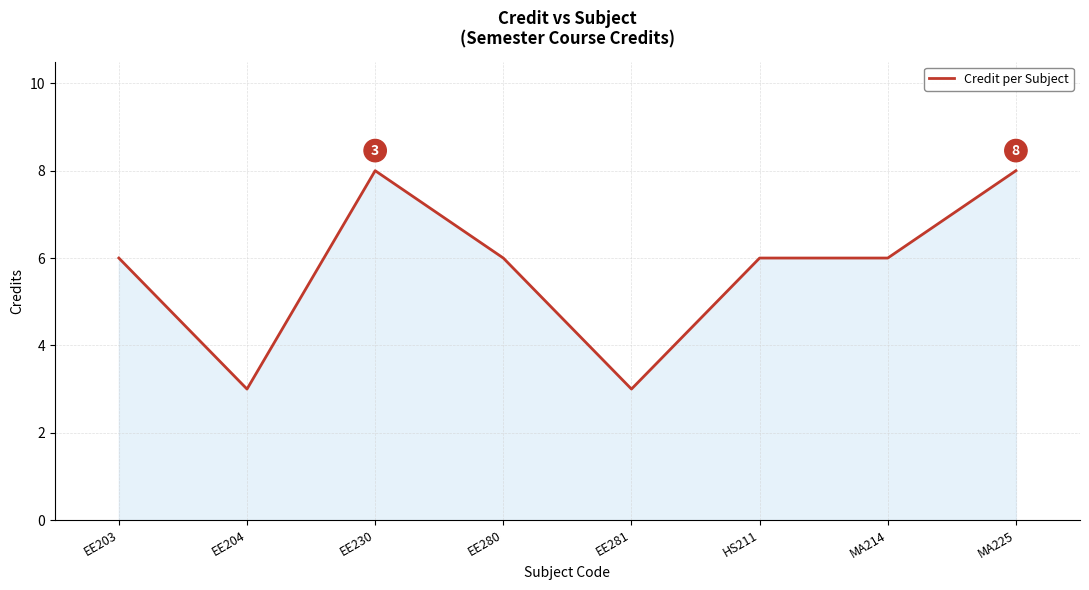

Between EE280 and EE281, which is larger?

EE280